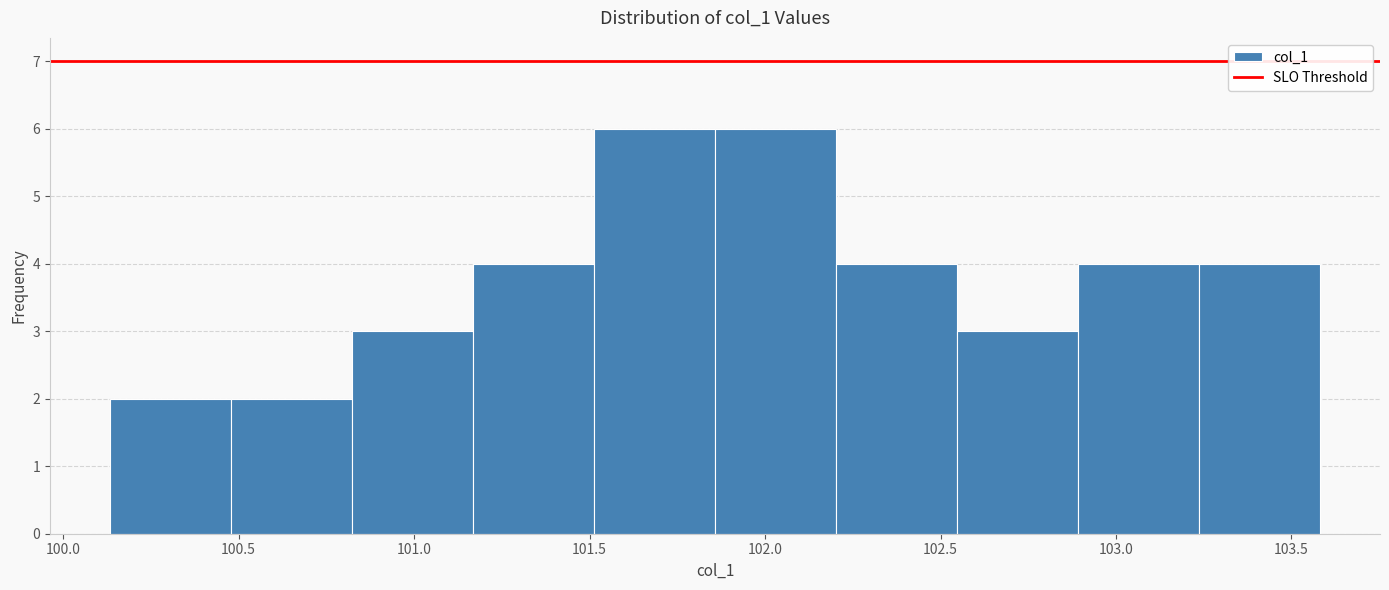

Reading left to right, list every bar in this chart as the range it spans on the x-axis followed by its height. Neither the bar edges nor the heights are printed on the chart, so give them approximately, as read against the axes.

100.15 to 100.50: 2
100.50 to 100.80: 2
100.80 to 101.15: 3
101.15 to 101.50: 4
101.50 to 101.85: 6
101.85 to 102.20: 6
102.20 to 102.55: 4
102.55 to 102.90: 3
102.90 to 103.25: 4
103.25 to 103.60: 4